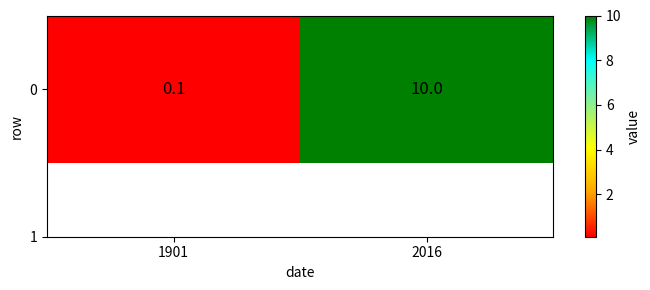

Which label corresponds to the largest value in the chart?

2016